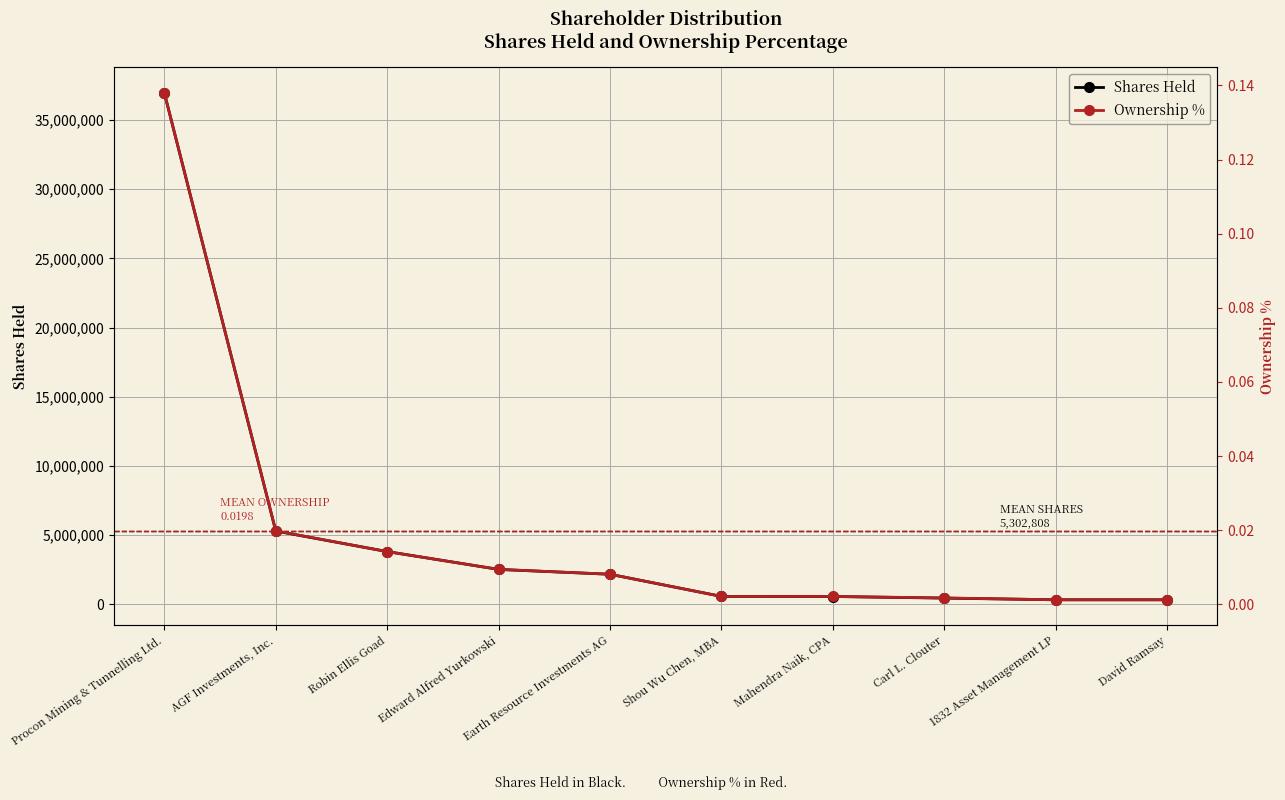

What is the total value across all series at Earth Resource Investments AG?

2173000.0